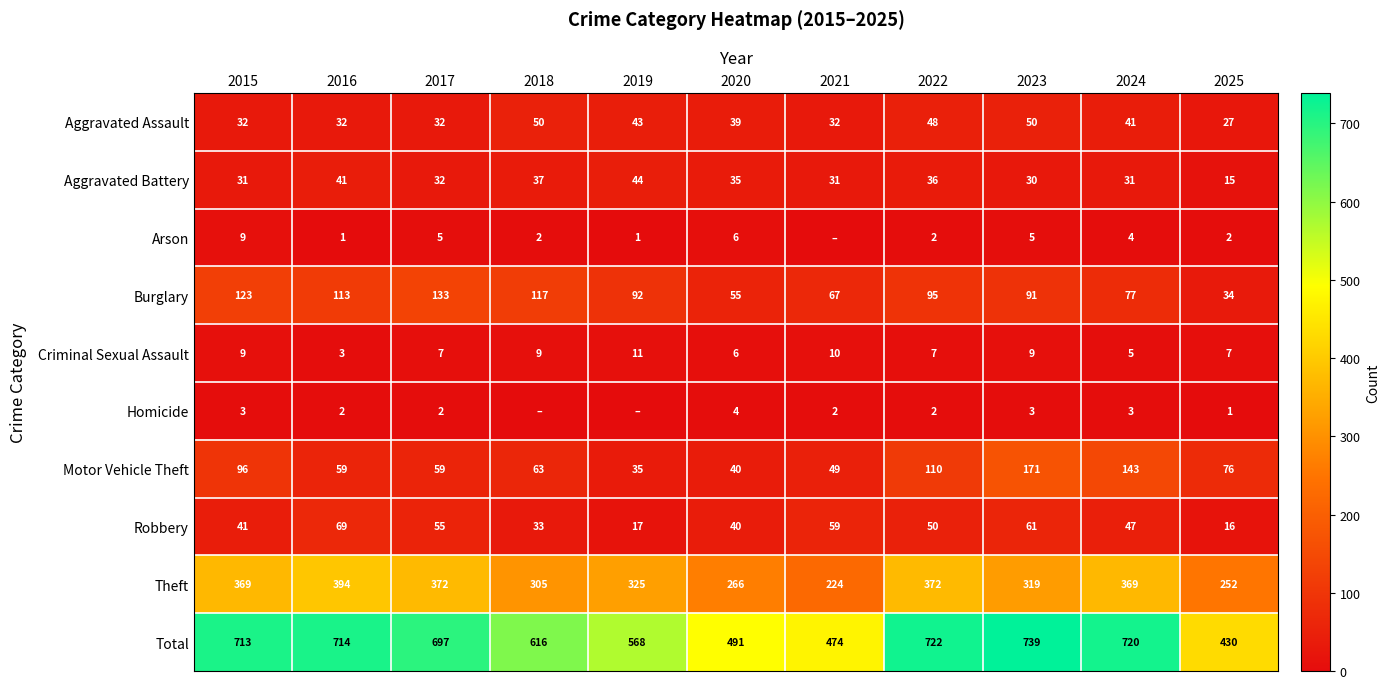

At how many categories does at least one series exceed 441?

10